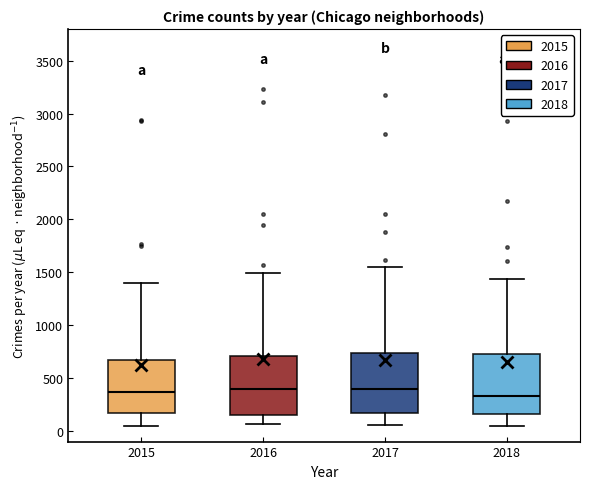

Reading left to right, read every box against the y-axis: the position of its median line, the range the box covers, and the ends of its whiskers. The values are not printed on the chart, so give them approximately, as read against the axis.

2015: median 350, box 150 to 650, whiskers 50 to 1400
2016: median 400, box 150 to 700, whiskers 50 to 1500
2017: median 400, box 150 to 750, whiskers 50 to 1550
2018: median 350, box 150 to 750, whiskers 50 to 1450